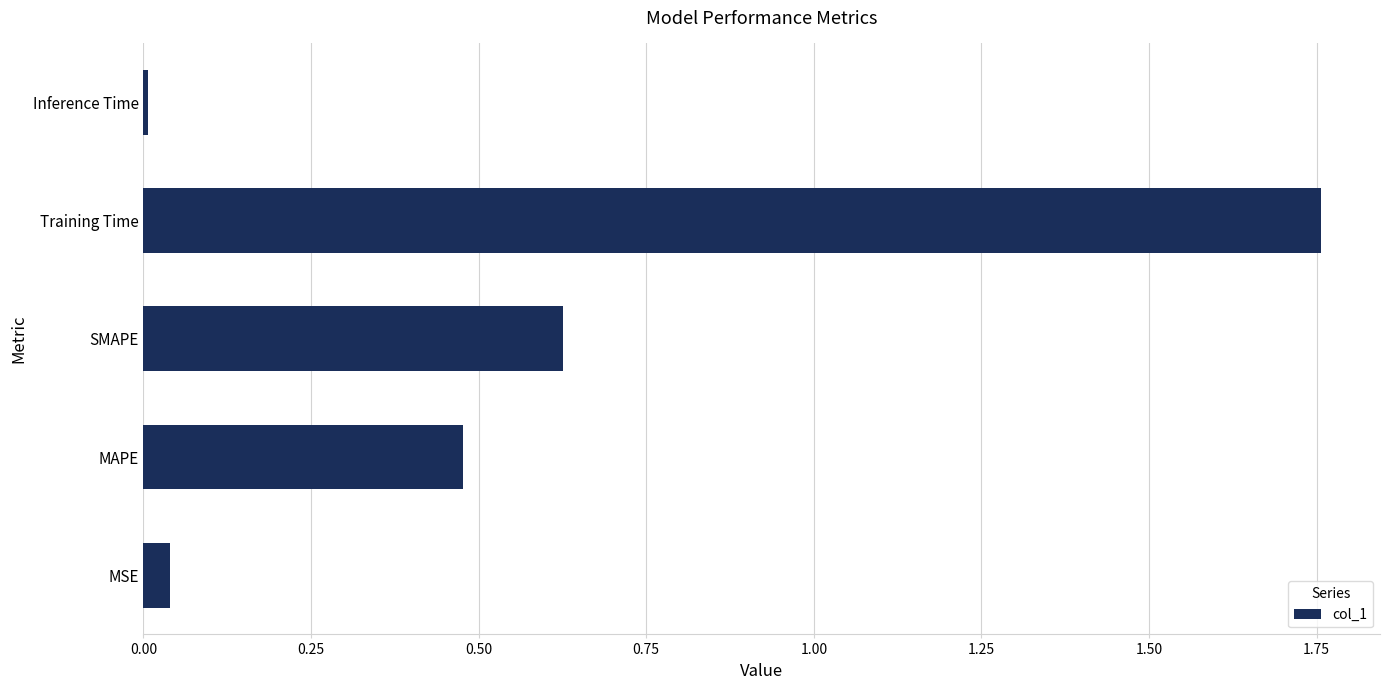

Is it true that the value at MSE is 0.0?

True